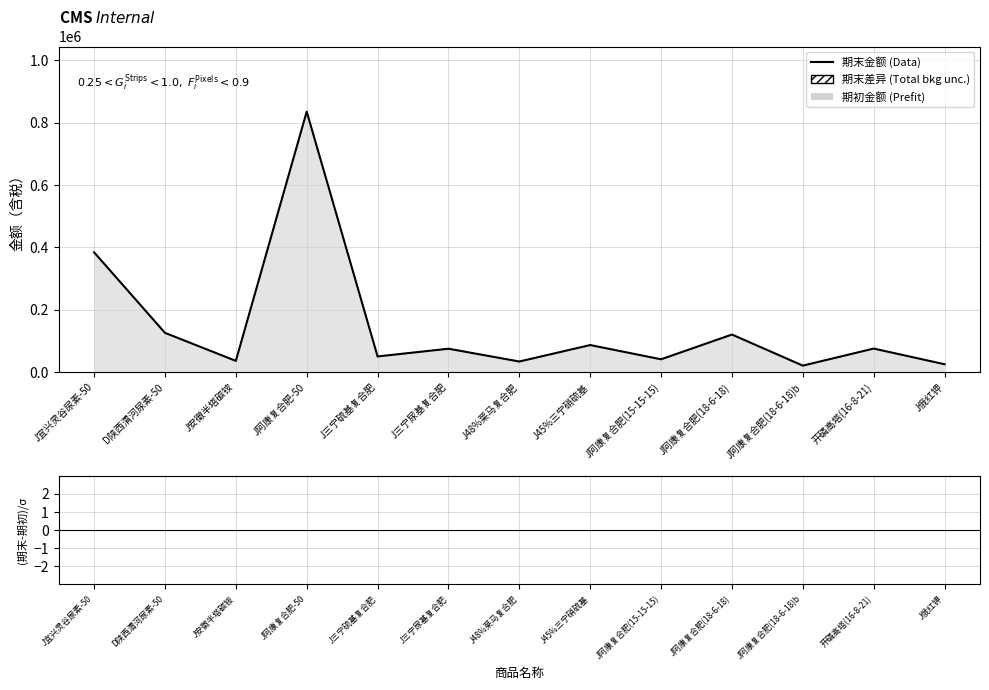

Rank the categories by value from lowest to highest.

J阿康复合肥(18-6-18)b, J俄红钾, J48%莱马复合肥, J安徽半塔碳铵, J阿康复合肥(15-15-15), J三宁硫基复合肥, J三宁尿基复合肥, 开磷高塔(16-8-21), J45%三宁硝硫基, J阿康复合肥(18-6-18), D陕西渭河尿素-50, J宜兴灵谷尿素-50, J阿康复合肥-50